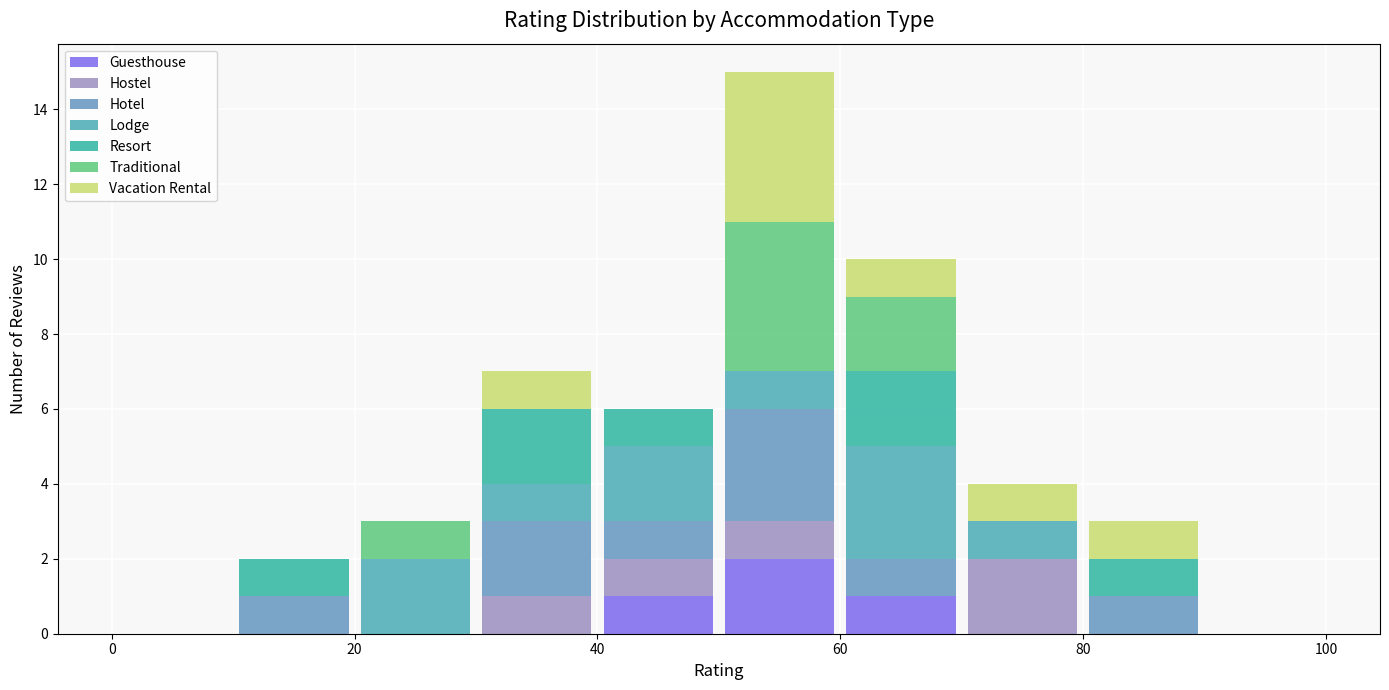

What is the total height of the stacked bar covering 80 to 90 on the x-axis? The values are not printed on the chart, so give them approximately, as read against the axis.

3